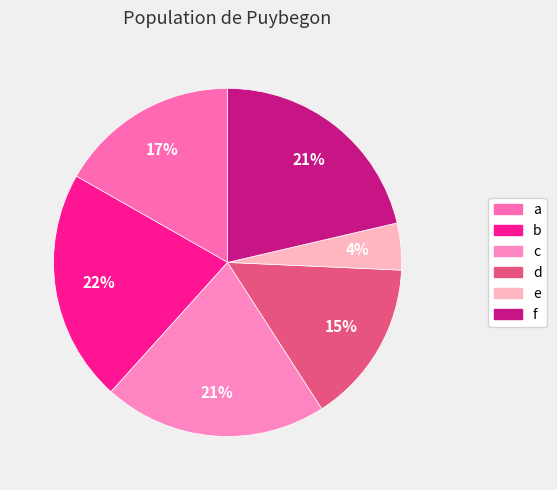

What is the smallest slice in the pie chart?

e